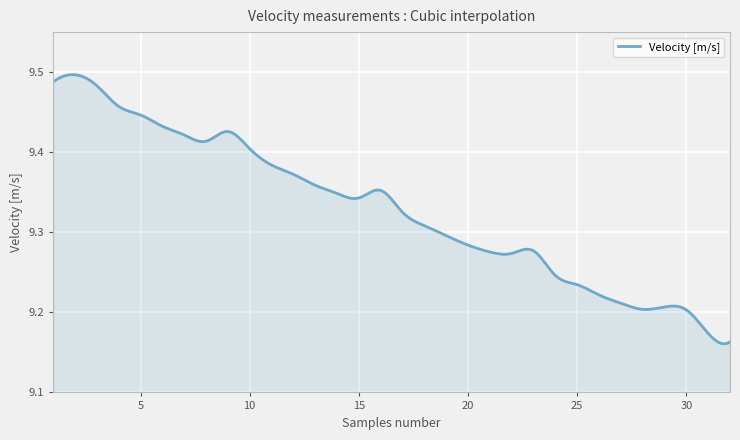

What is the difference between the maximum and minimum values?

0.3